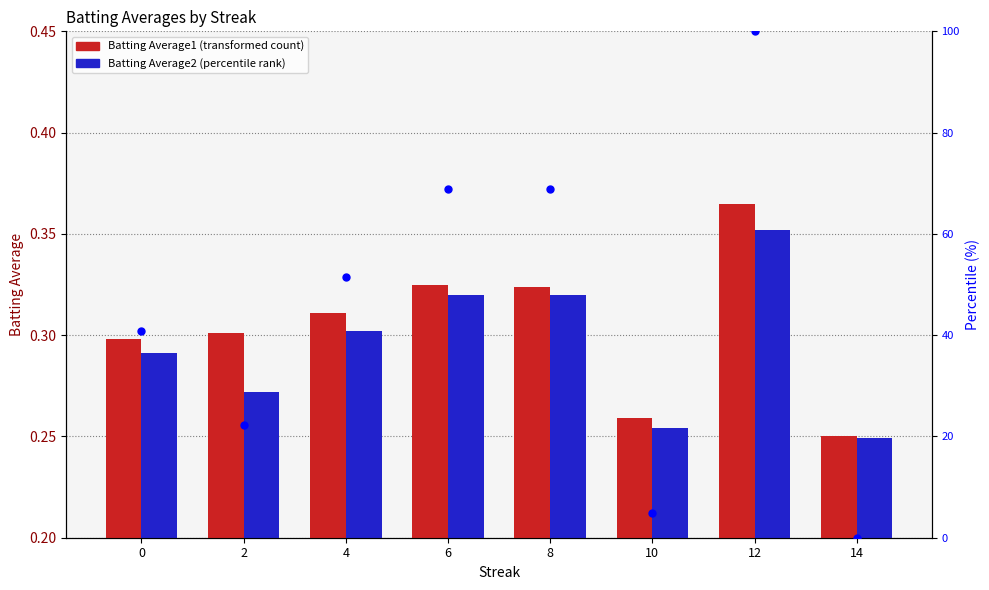

Is the value of percentile rank within the sample at 0 greater than the value of Batting Average1 at 10?

Yes